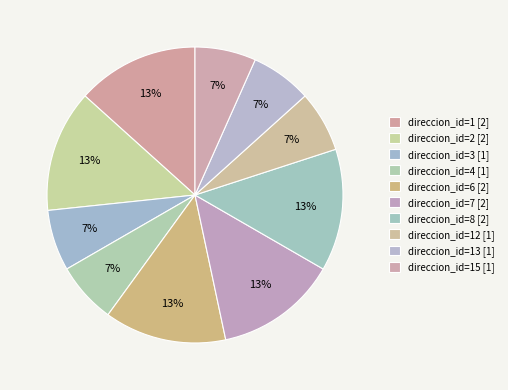

Which category has the biggest portion of the pie?

1